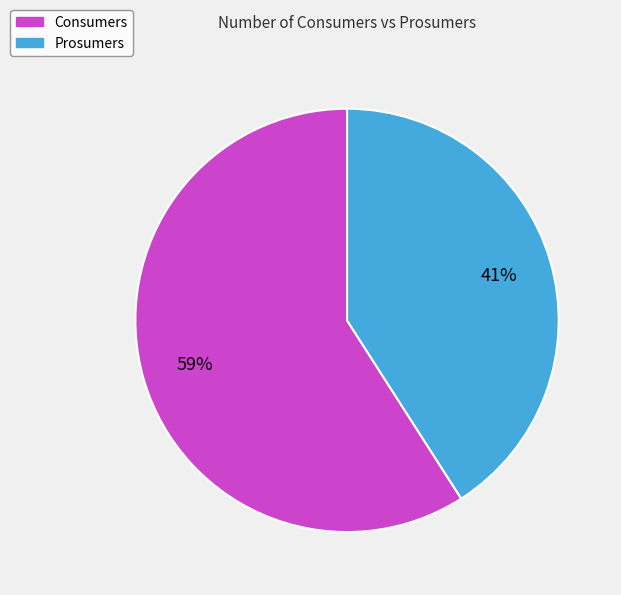

What is the smallest slice in the pie chart?

Prosumers